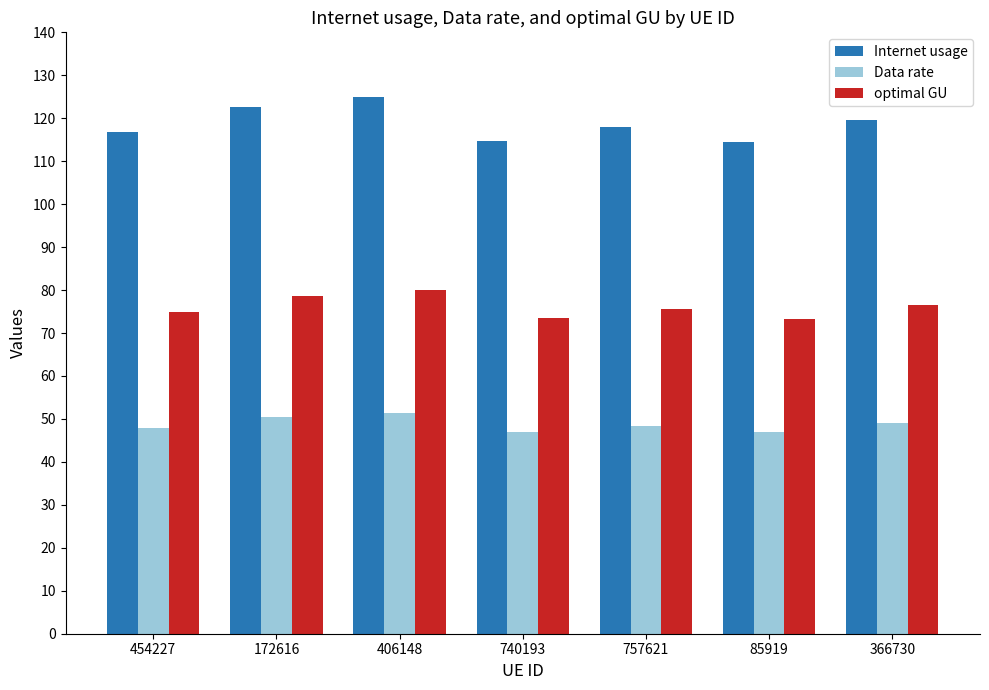

Which series has the widest spread of values?

Internet usage